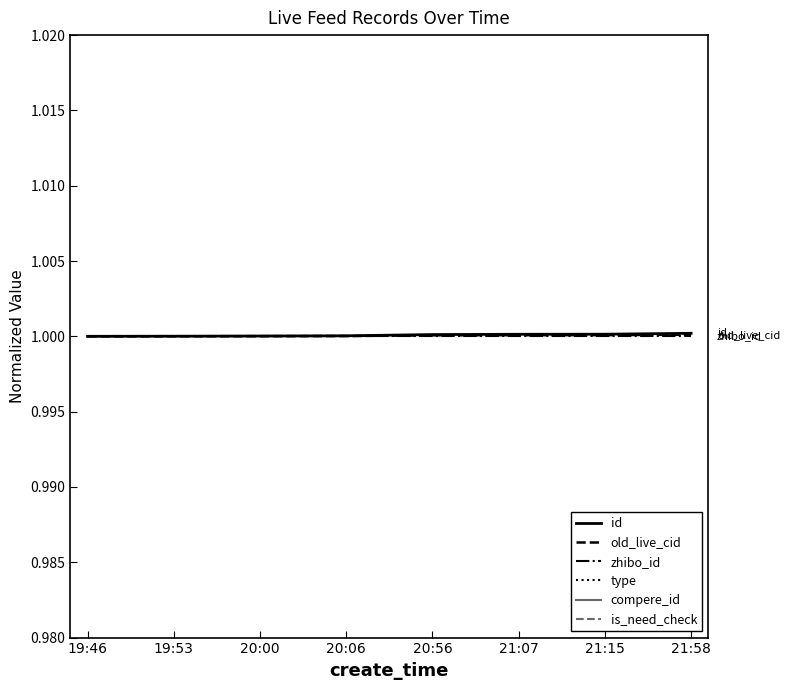

Rank the categories by zhibo_id value from lowest to highest.

19:46, 19:53, 20:00, 20:06, 20:56, 21:07, 21:15, 21:58